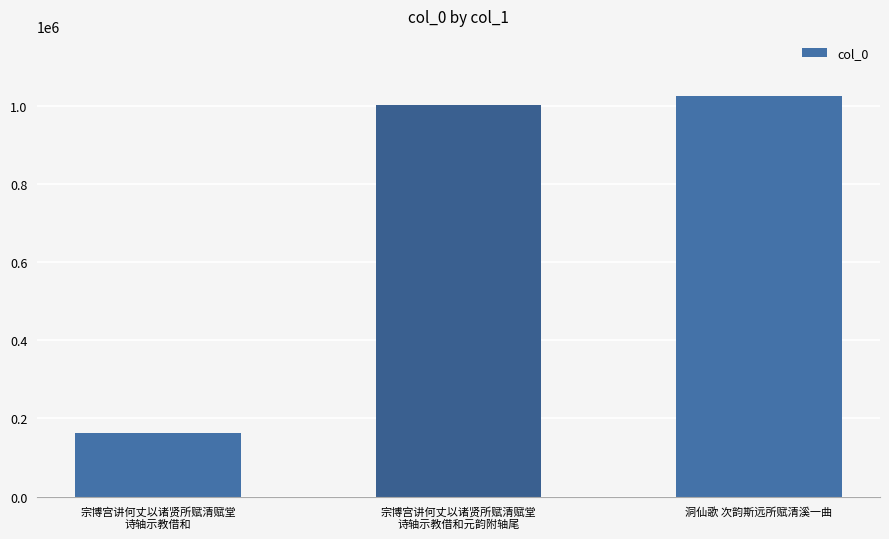

What is the difference between the values at 宗博宫讲何丈以诸贤所赋清赋堂
诗轴示教借和 and 洞仙歌 次韵斯远所赋清溪一曲?

862105